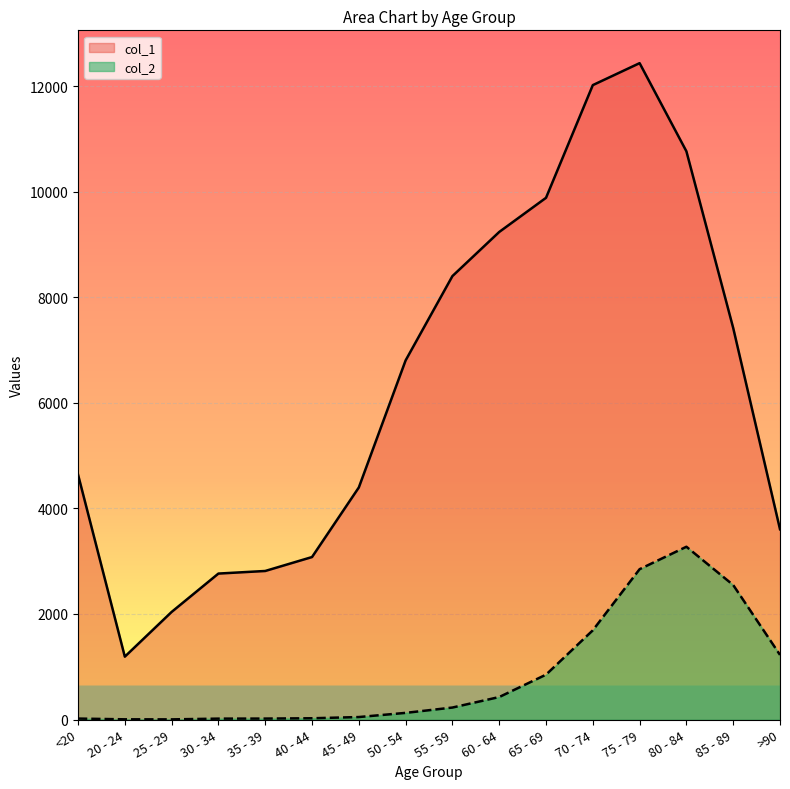

What is the sum of all col_1 values?

101482